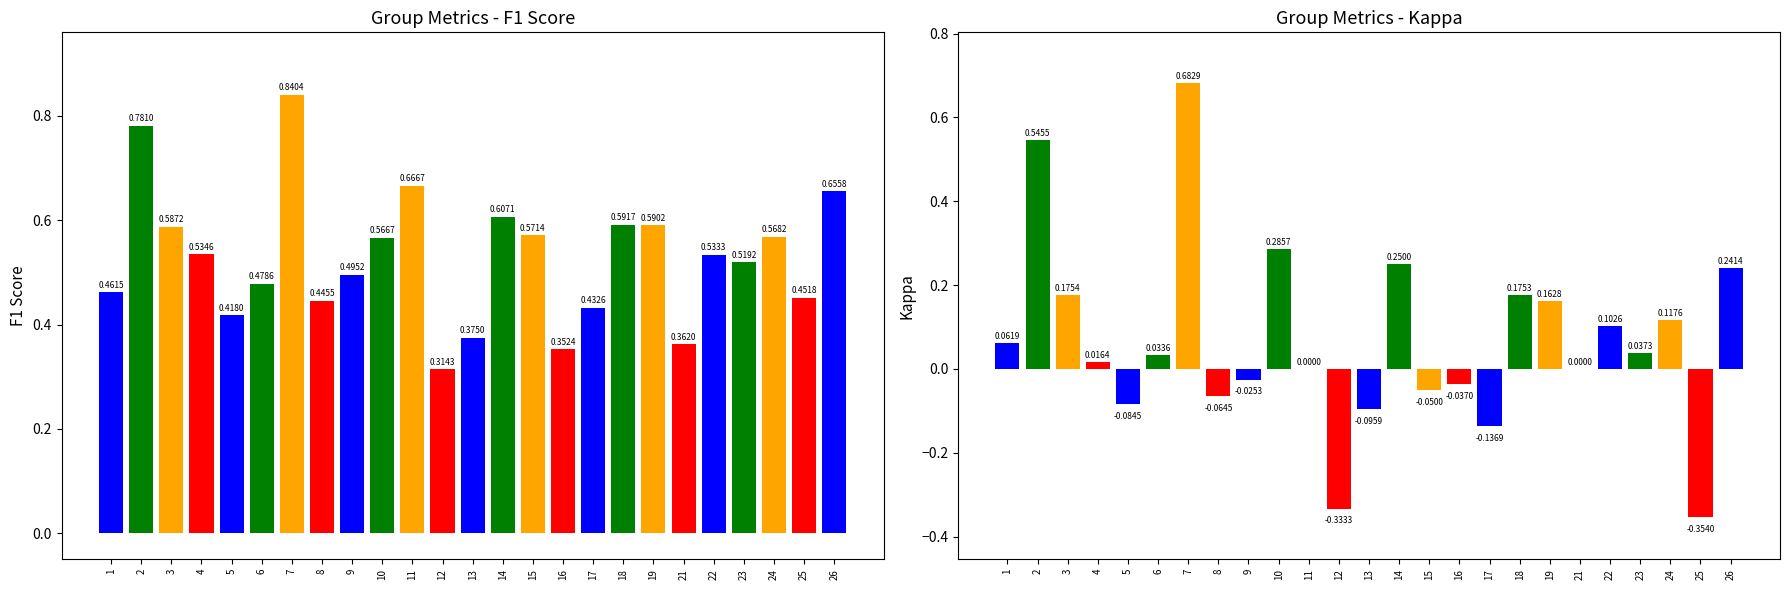

True or false: f1 has a value of 0.5 at 9.

True